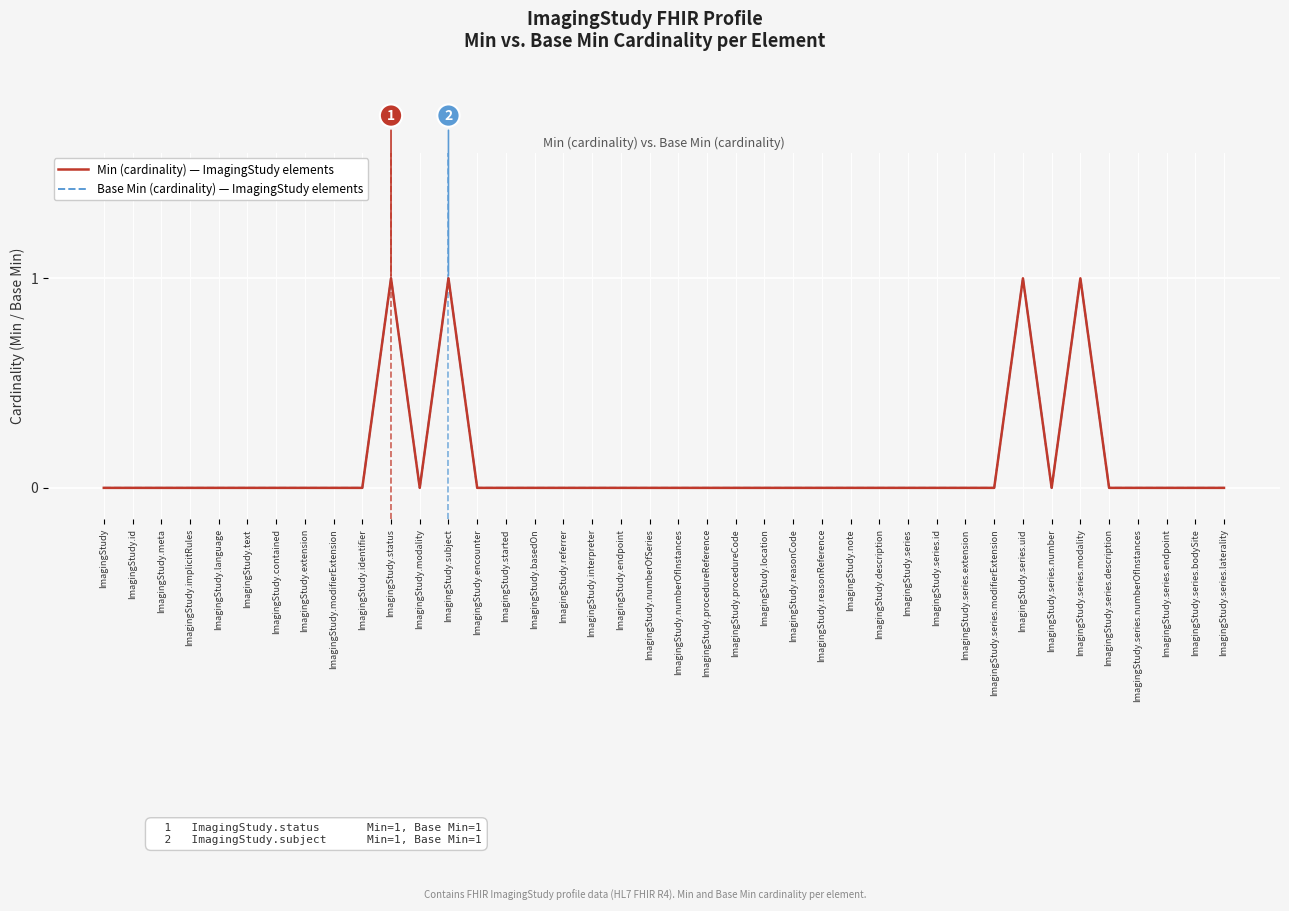

Does the chart have visible grid lines?

Yes